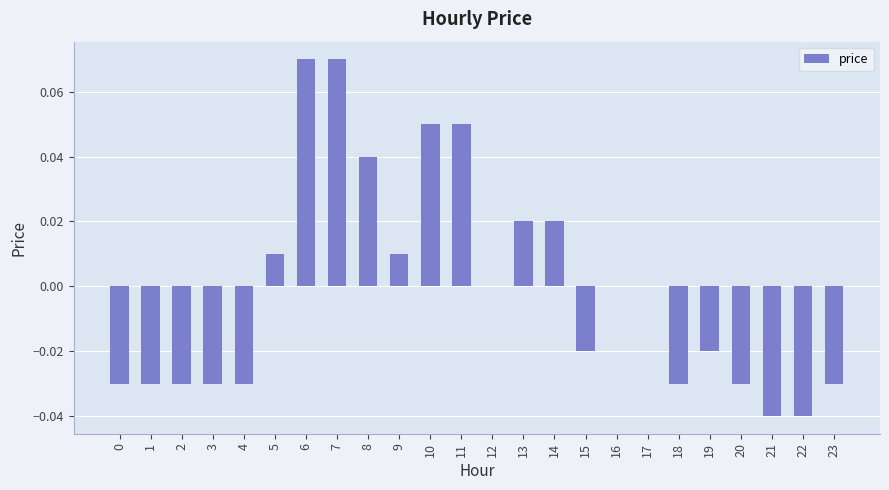

Which has a higher value, 11 or 12?

11